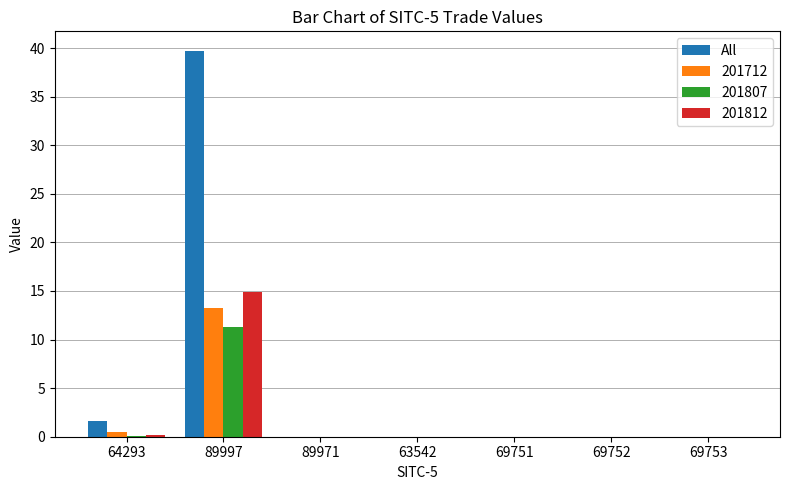

True or false: 201807 has a value of 0.0 at 63542.

True